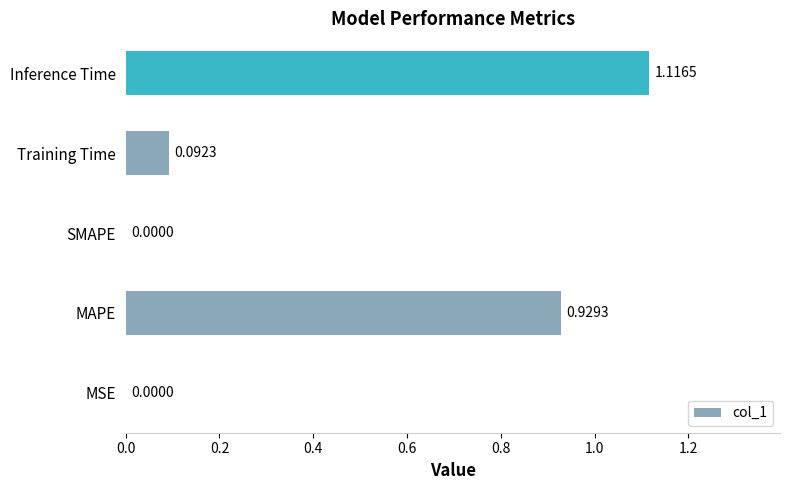

Which label corresponds to the largest value in the chart?

Inference Time